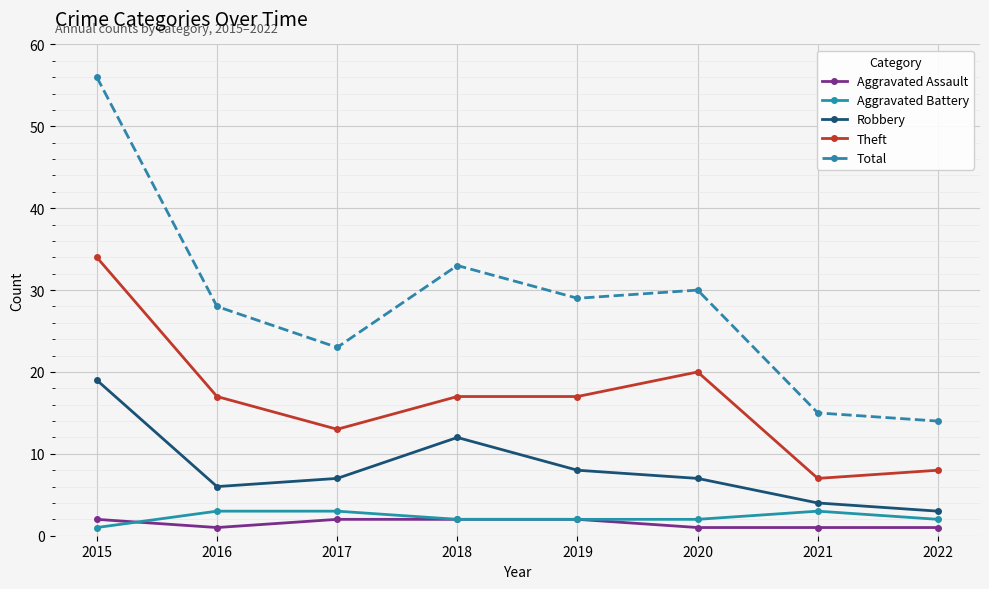

Is the value of Robbery at 2020 greater than the value of Theft at 2015?

No